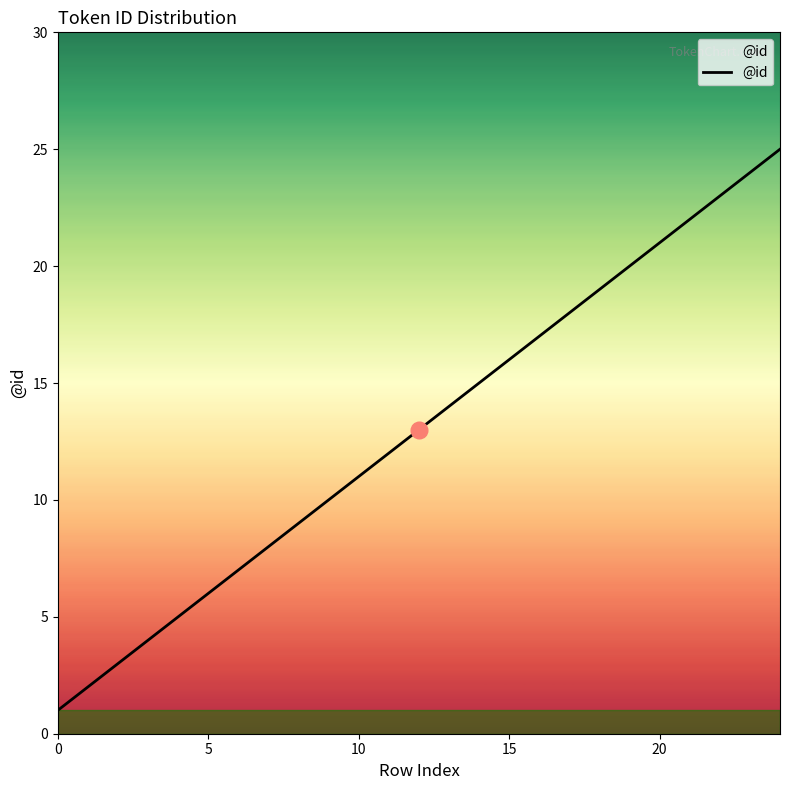

What is the maximum value shown in the chart?

25